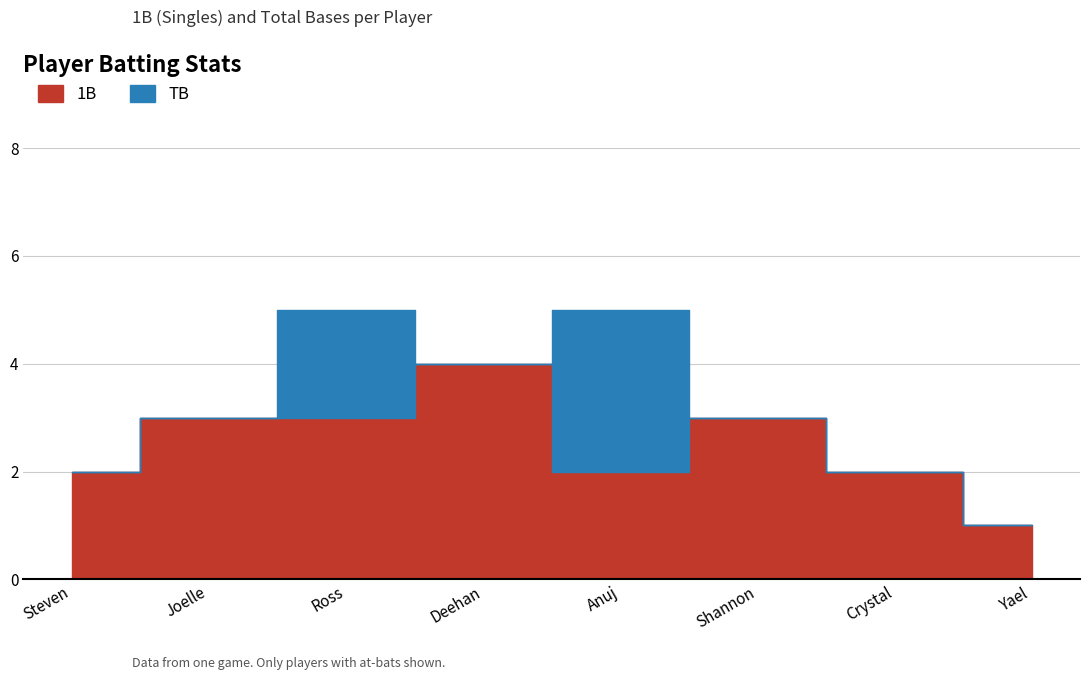

True or false: 1B and TB cross at least once.

False